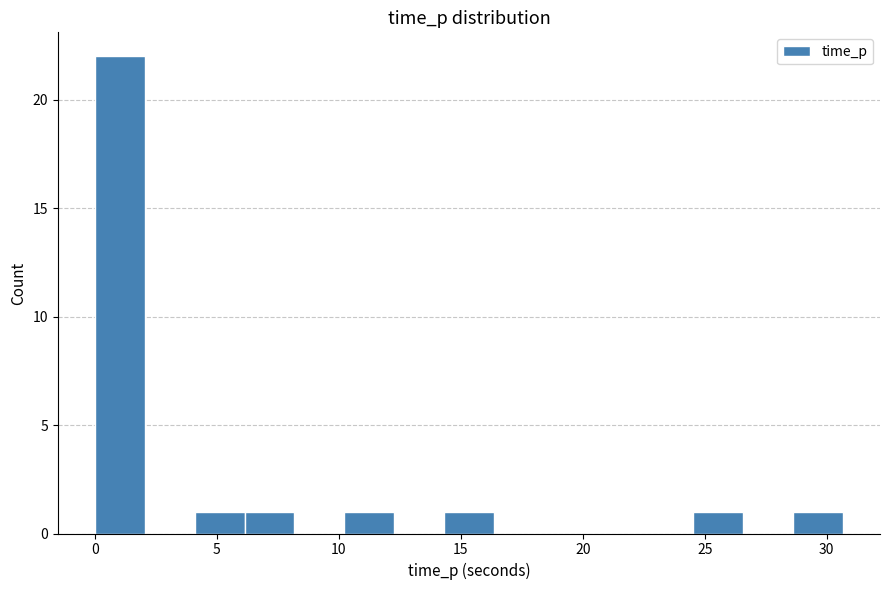

Reading left to right, list every bar in this chart as the range it spans on the x-axis followed by its height. Neither the bar edges nor the heights are printed on the chart, so give them approximately, as read against the axes.

0.0 to 2.0: 22
2.0 to 4.0: 0
4.0 to 6.0: 1
6.0 to 8.0: 1
8.0 to 10.0: 0
10.0 to 12.5: 1
12.5 to 14.5: 0
14.5 to 16.5: 1
16.5 to 18.5: 0
18.5 to 20.5: 0
20.5 to 22.5: 0
22.5 to 24.5: 0
24.5 to 26.5: 1
26.5 to 28.5: 0
28.5 to 30.5: 1